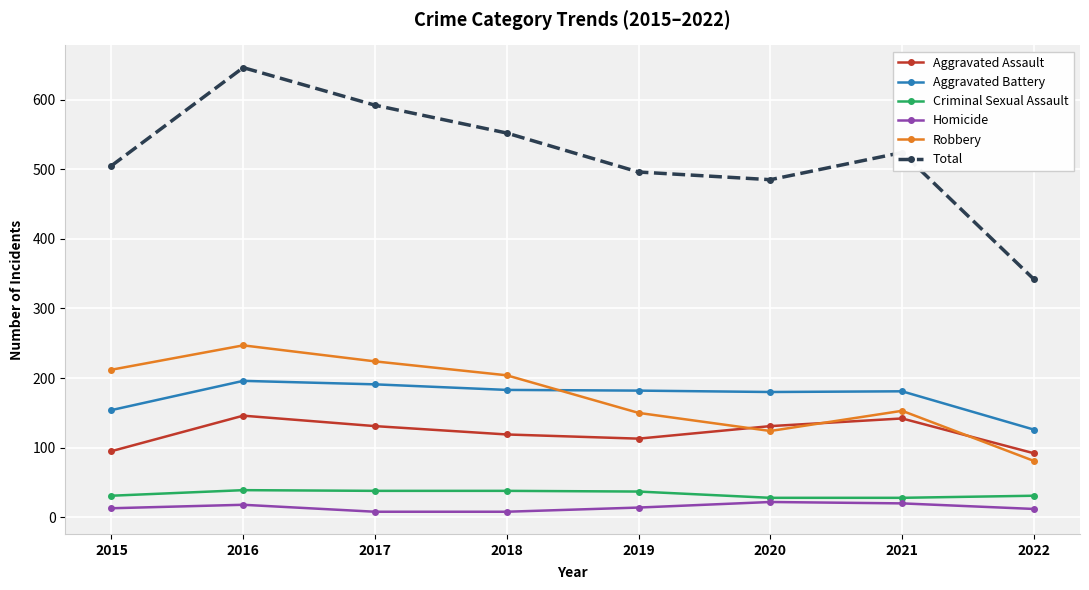

True or false: Criminal Sexual Assault and Aggravated Assault intersect in this chart.

False